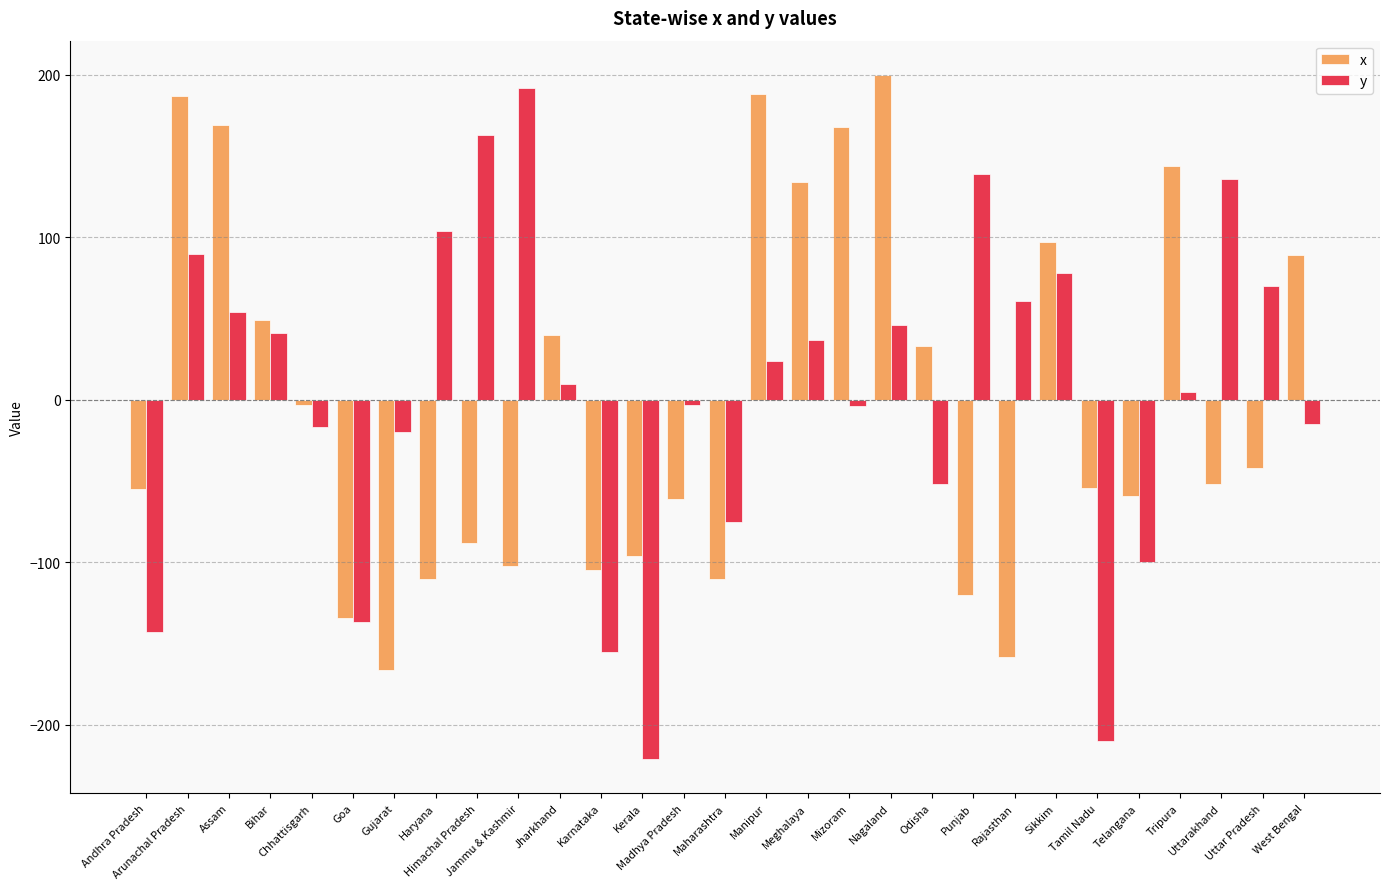

Where does the x series first go above -52?

Arunachal Pradesh